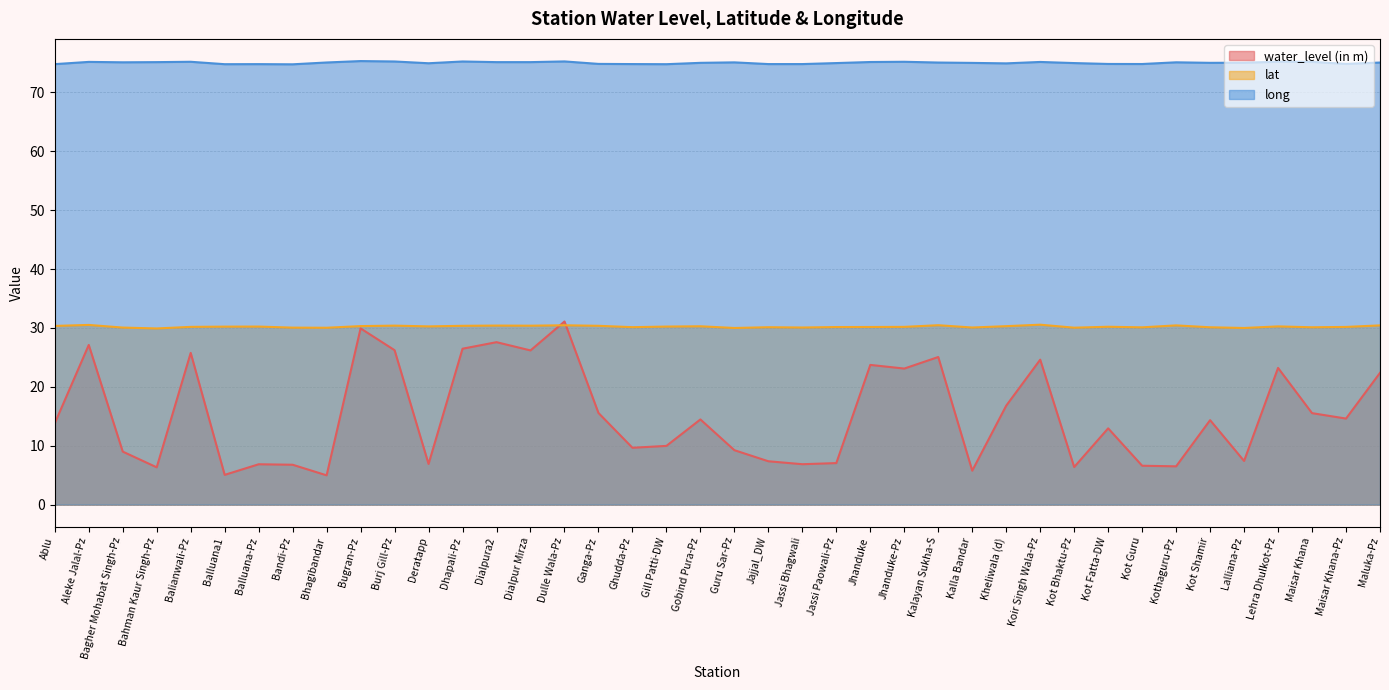

Rank the series at Deratapp from lowest to highest value.

water_level (in m), lat, long